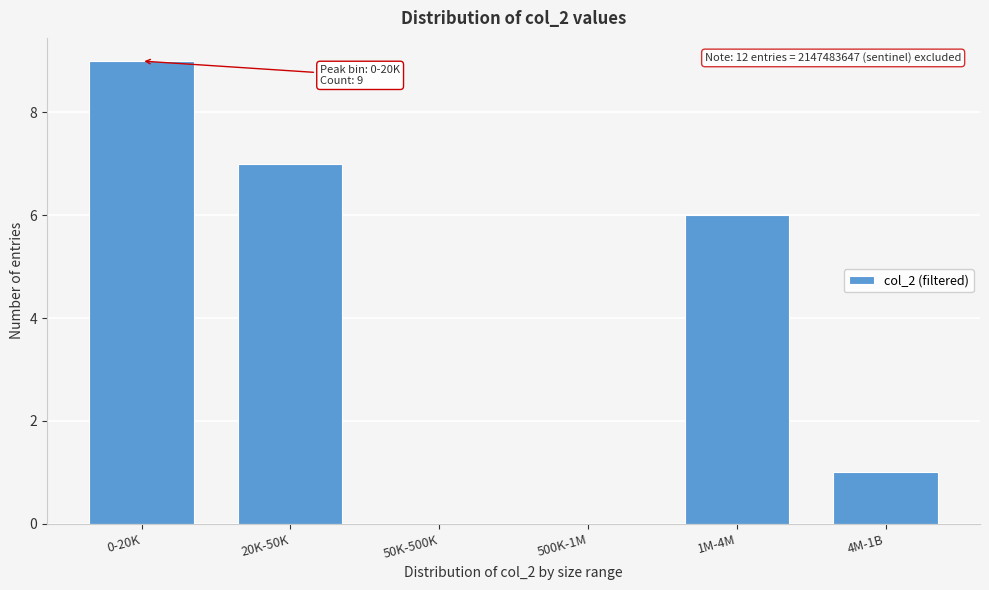

Reading left to right, list all the values displayed in this chart.

0-20K=9	20K-50K=7	50K-500K=0	500K-1M=0	1M-4M=6	4M-1B=1